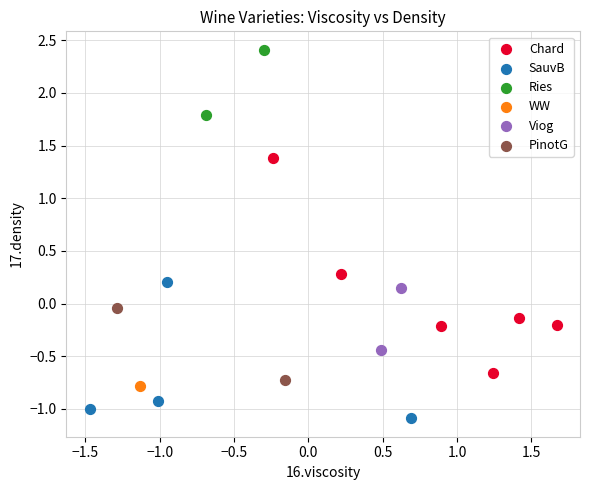

What are all the series names shown in the legend?

Chard, SauvB, Ries, WW, Viog, PinotG